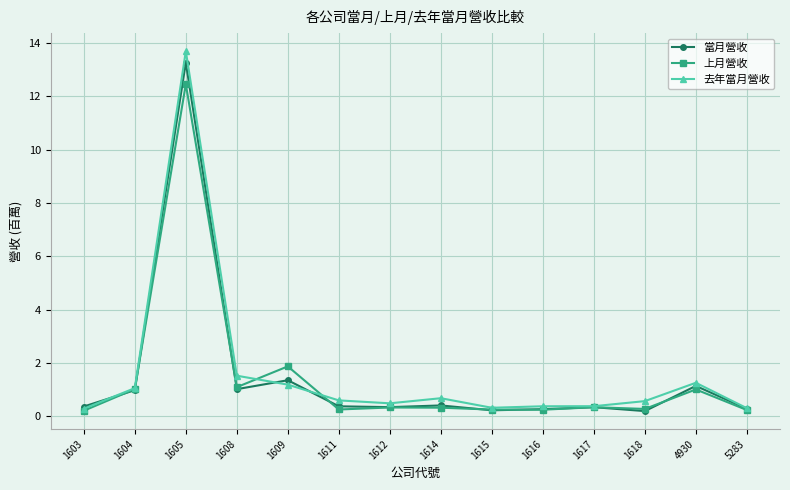

Does the chart have visible grid lines?

Yes